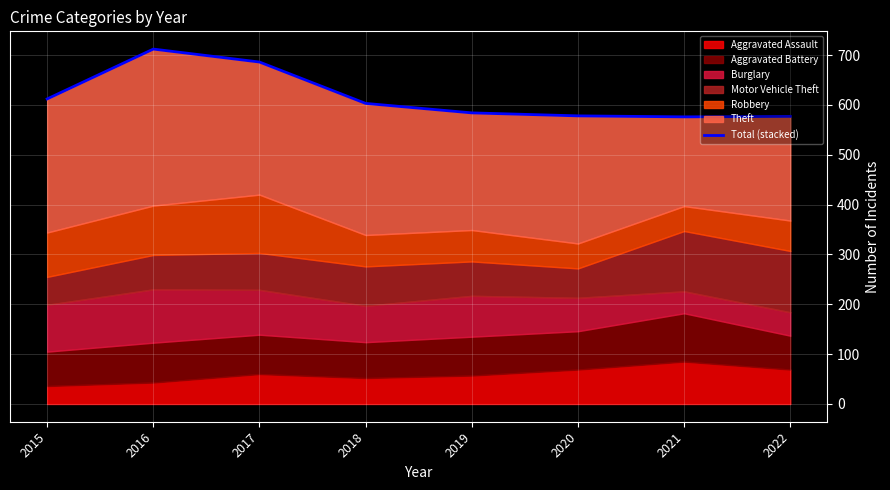

Reading left to right, list all the values displayed in this chart.

2015=612	2016=712	2017=686	2018=603	2019=584	2020=578	2021=576	2022=577